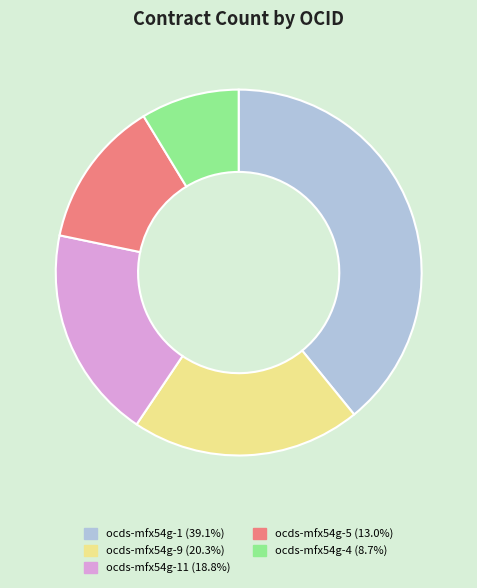

Is there a majority slice in this chart?

No